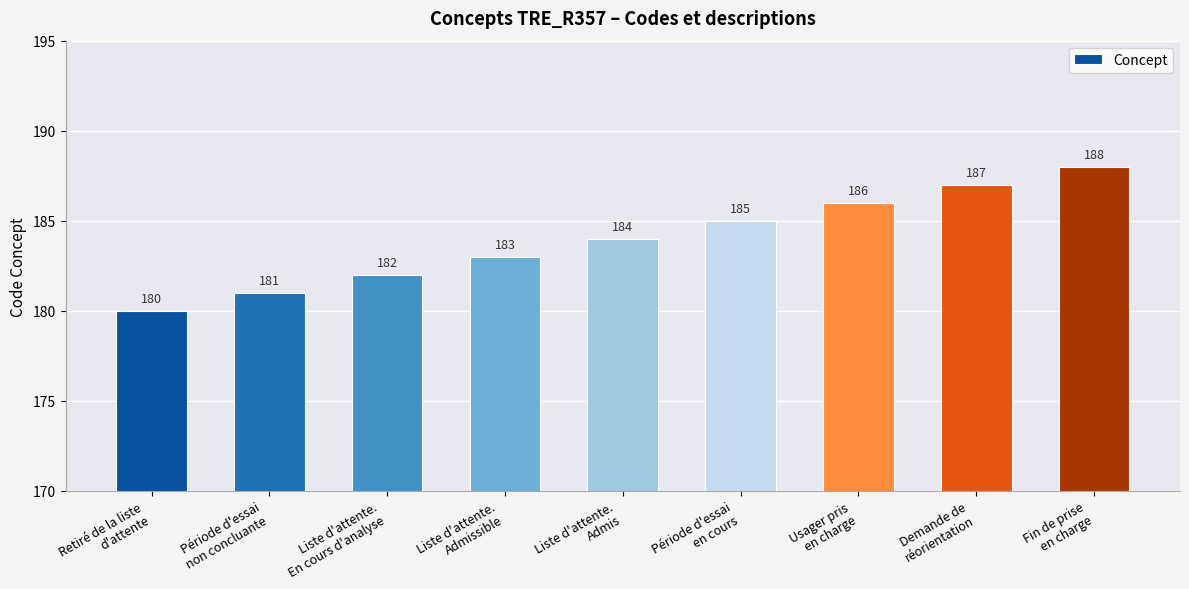

Are the bars grouped side by side (vs. stacked)?

No